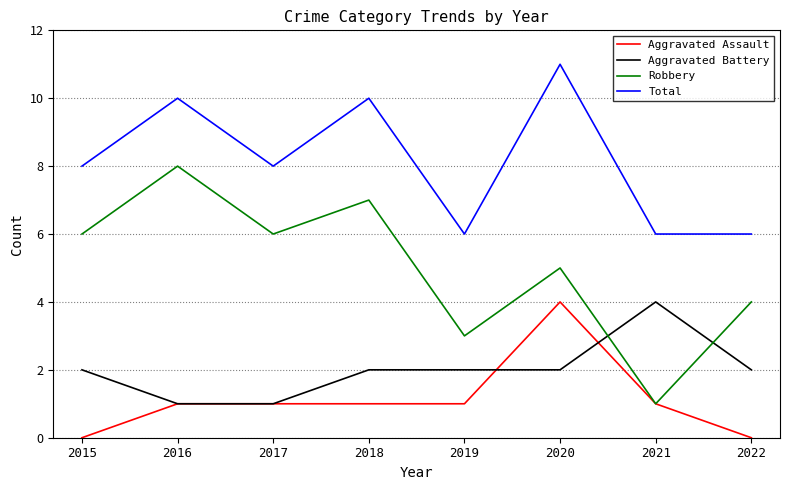

At which category does the chart reach its peak across all series?

2020